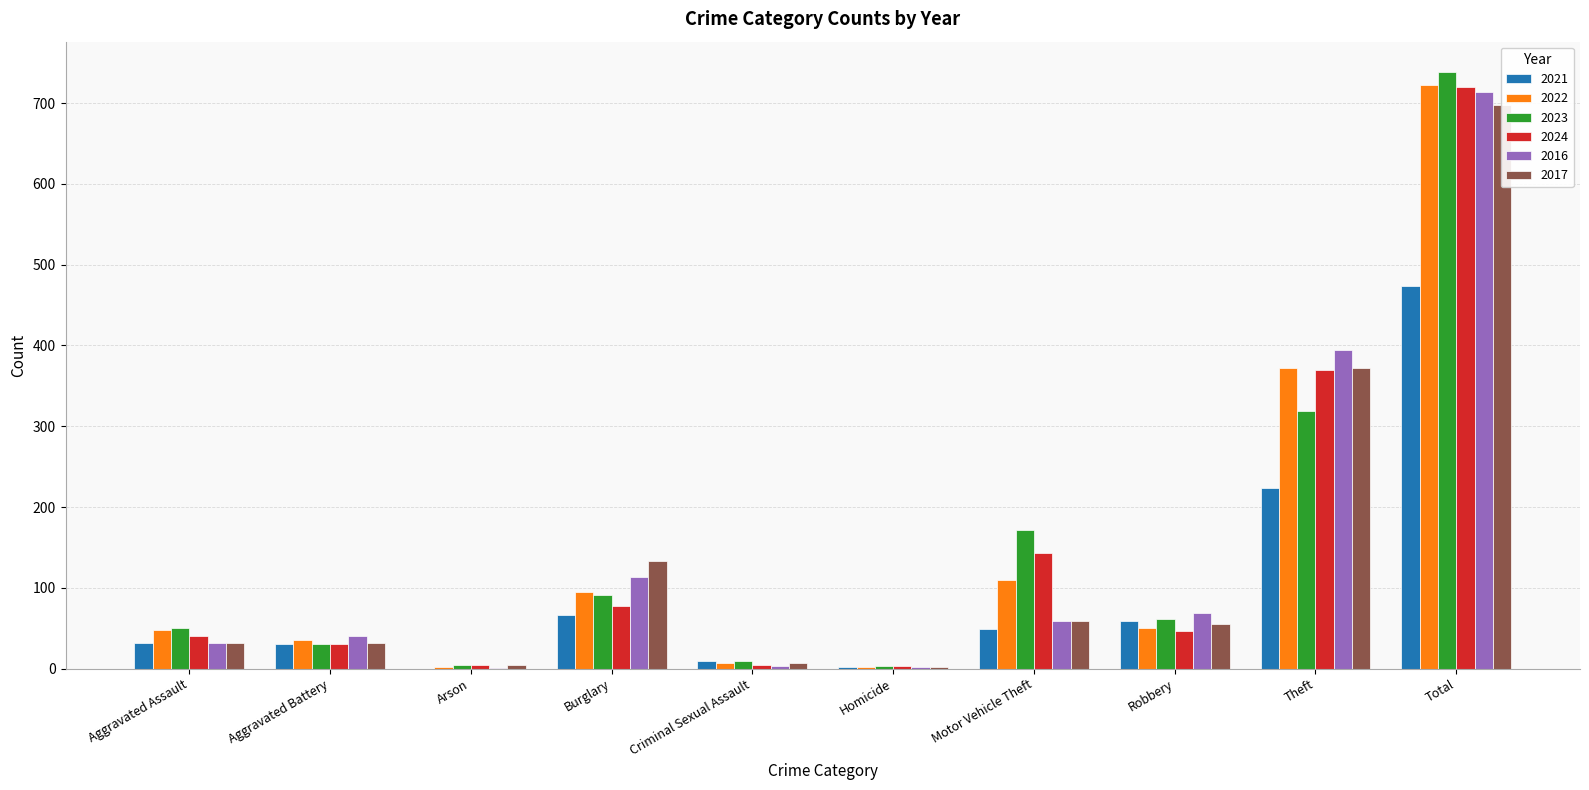

What is the difference between the second highest and minimum values in the 2022 series?

370